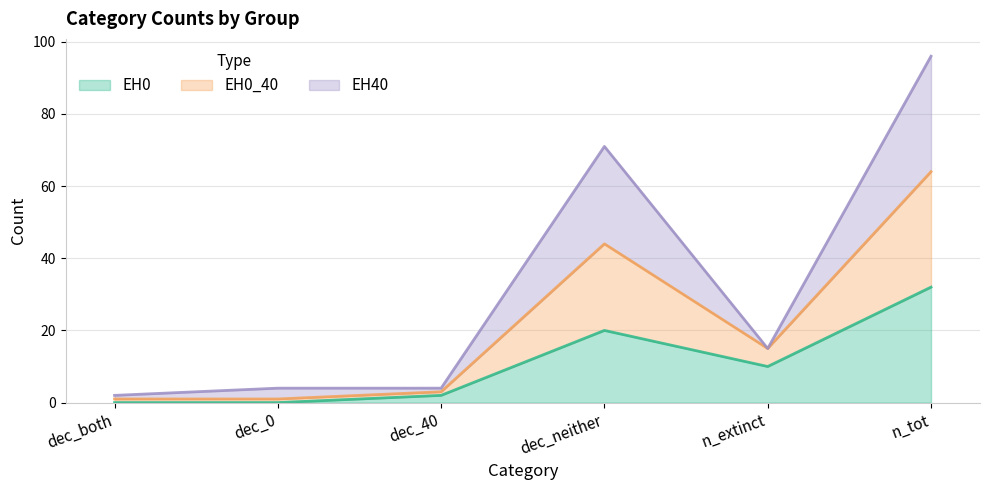

At which label does EH0 reach its peak?

n_tot